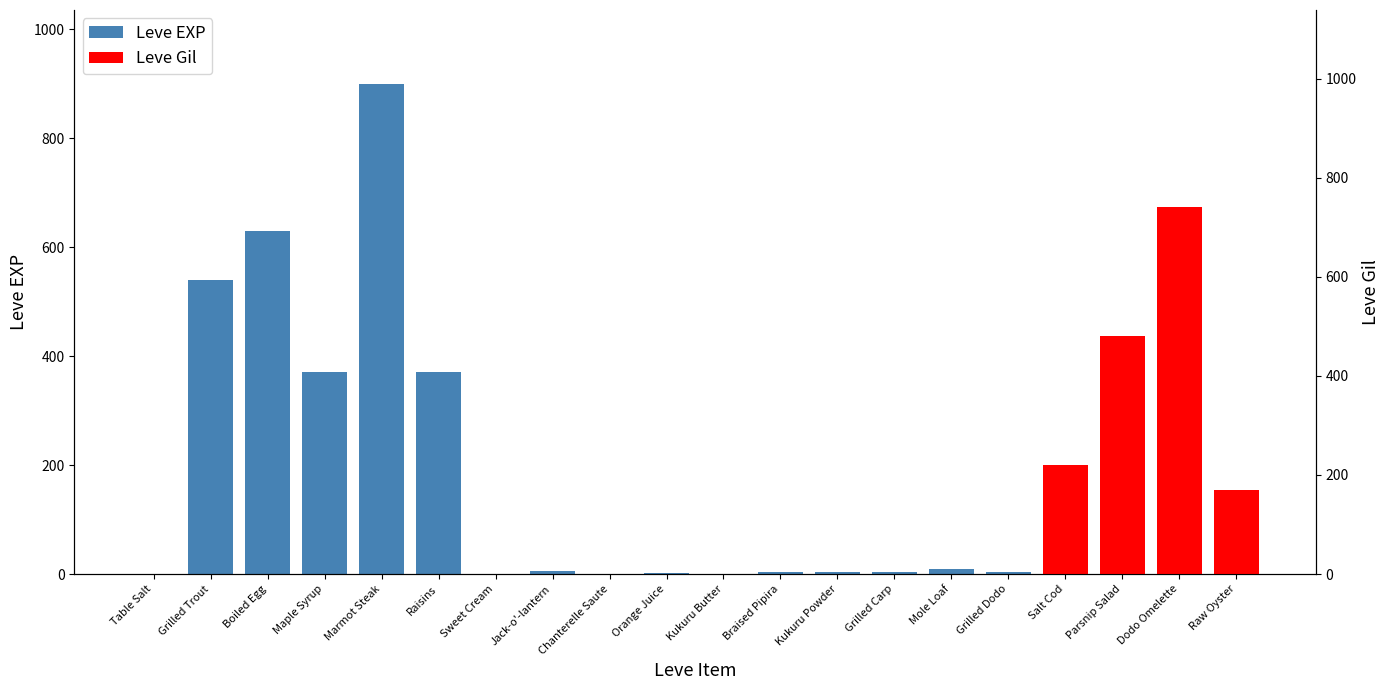

The chart shows a value of 1526 at Marmot Steak. True or false?

False